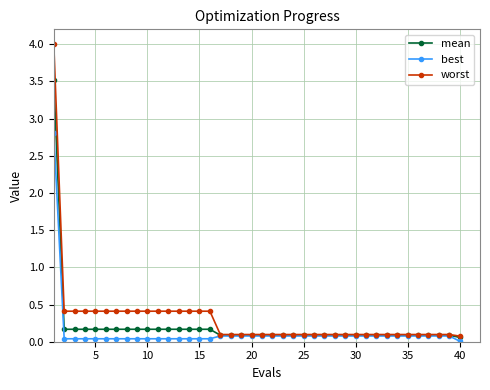

What is the value of the best point at the 1st from the left?

2.8